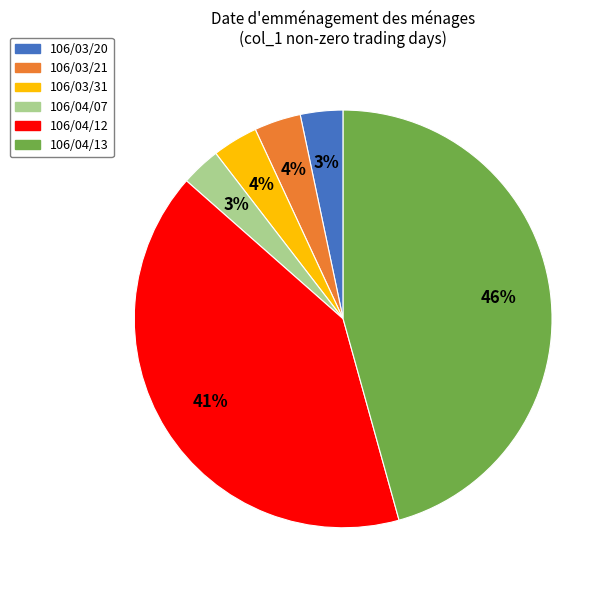

What is the largest slice in the pie chart?

106/04/13